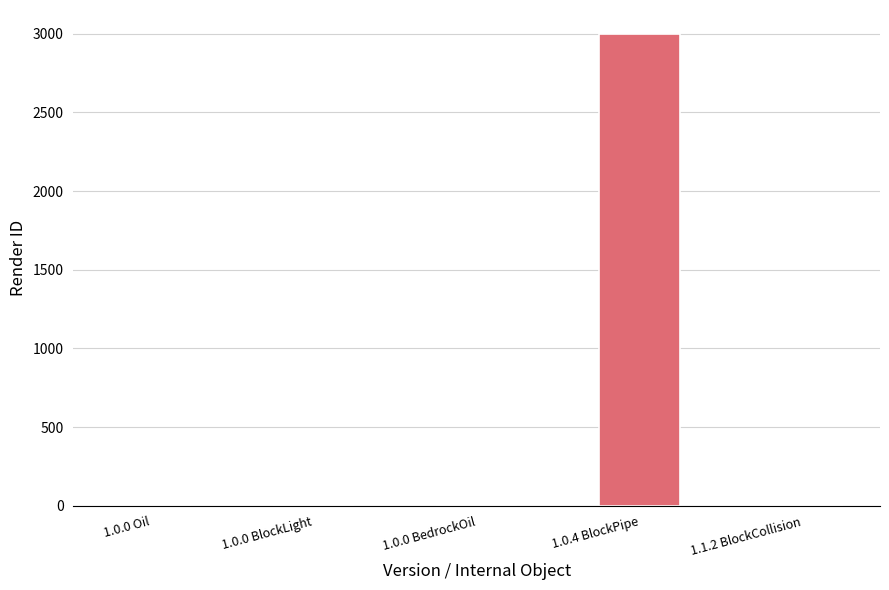

Are the bars grouped side by side (vs. stacked)?

No